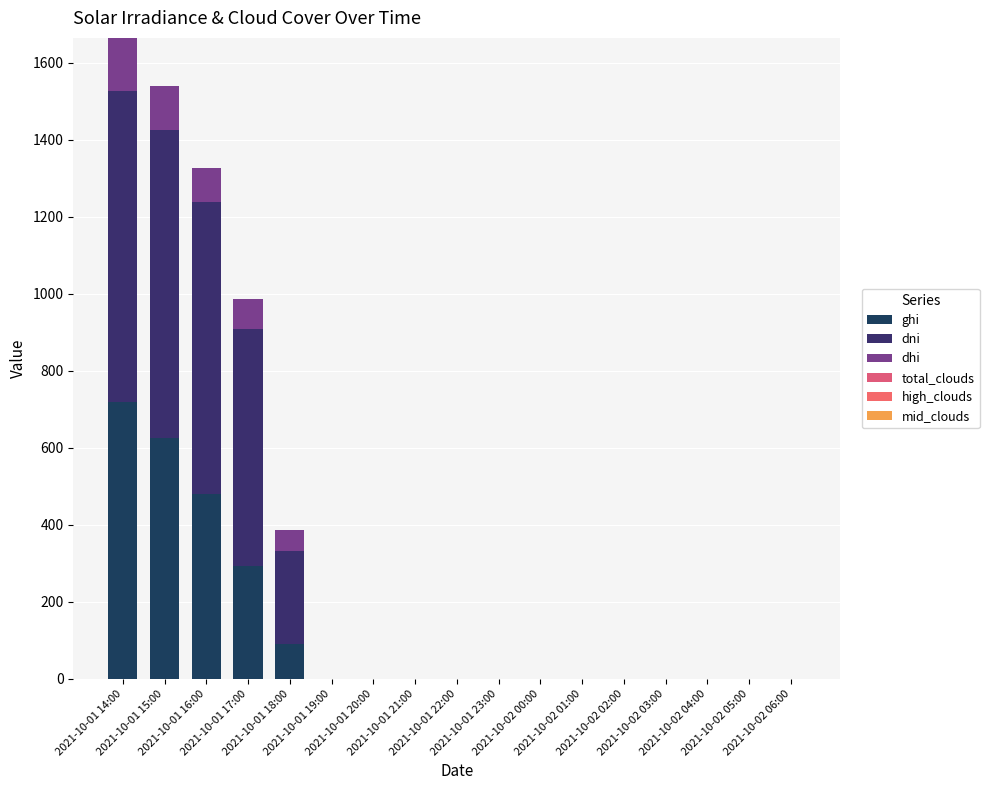

The dni series shows -338.8 at 2021-10-01 21:00. True or false?

False